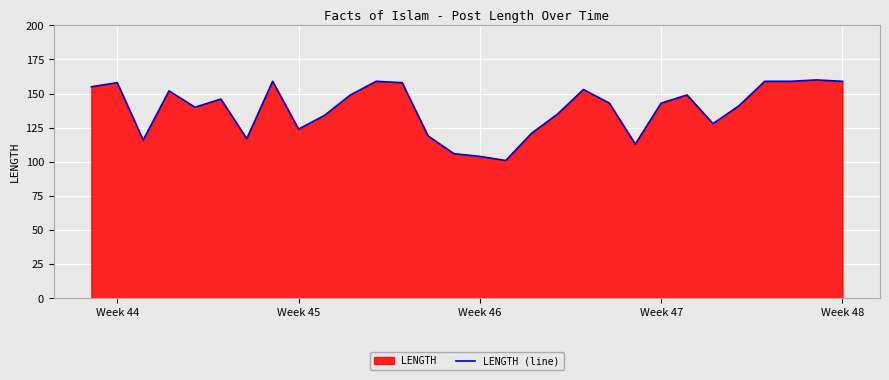

What is the minimum value shown in the chart?

101